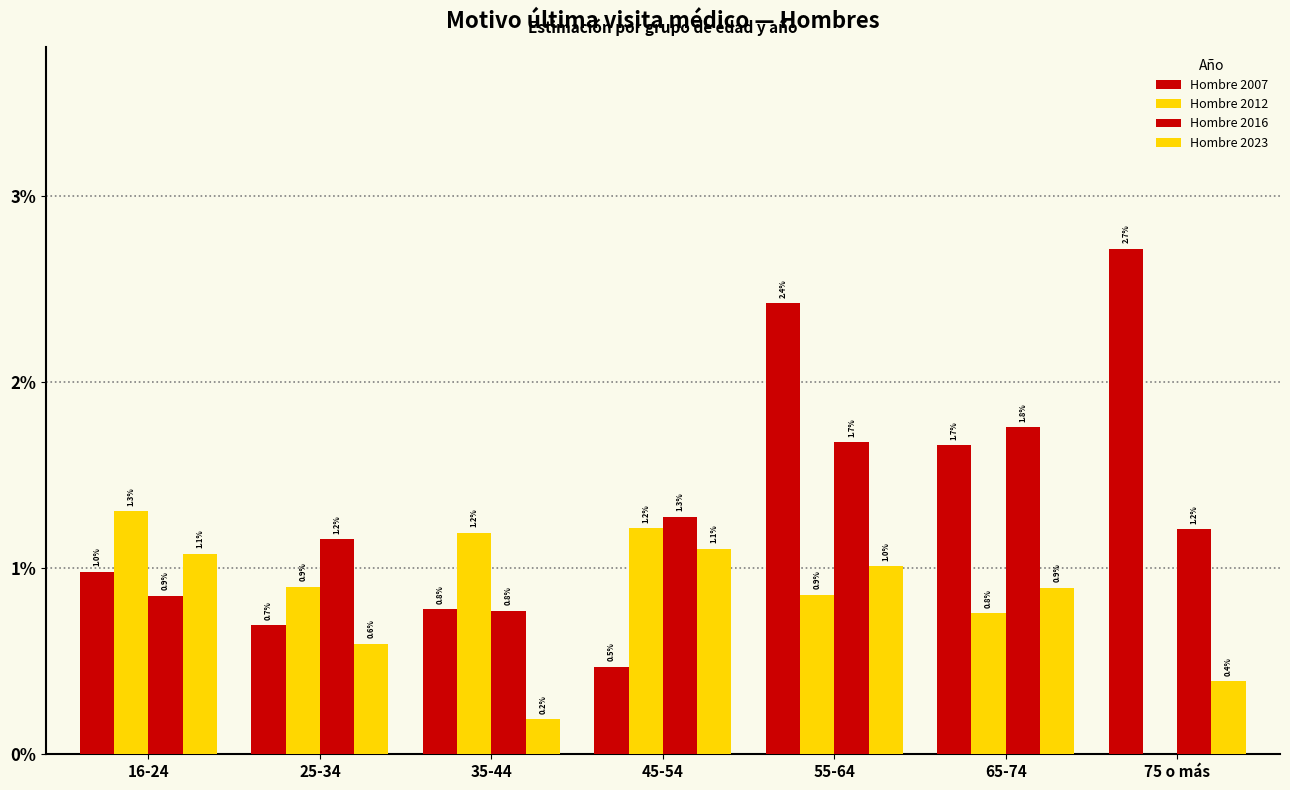

Are the bars grouped side by side (vs. stacked)?

Yes